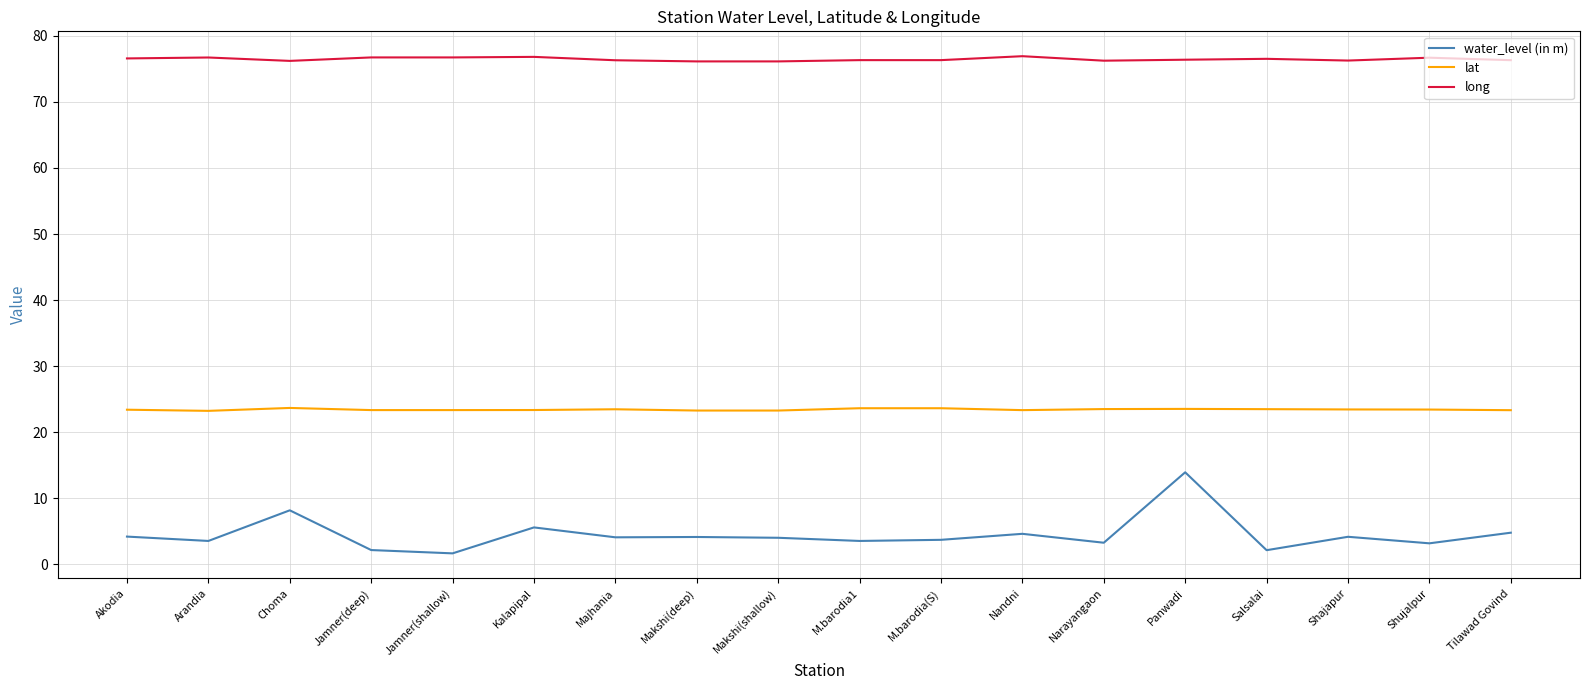

How many lines are shown in the chart?

3